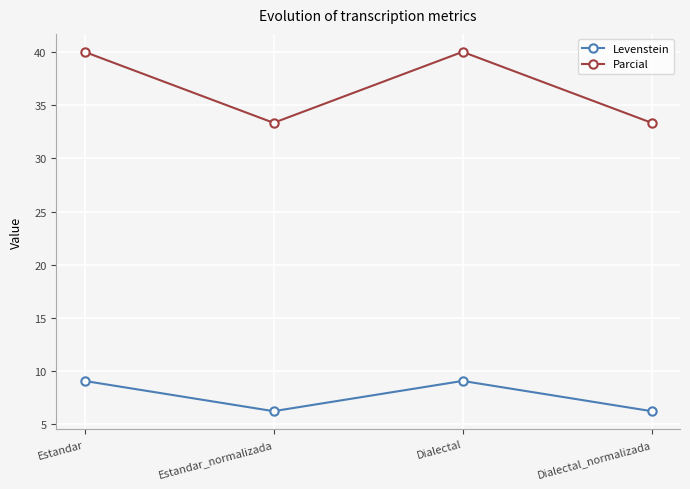

At Dialectal_normalizada, list the series in order from largest to smallest.

Parcial, Levenstein